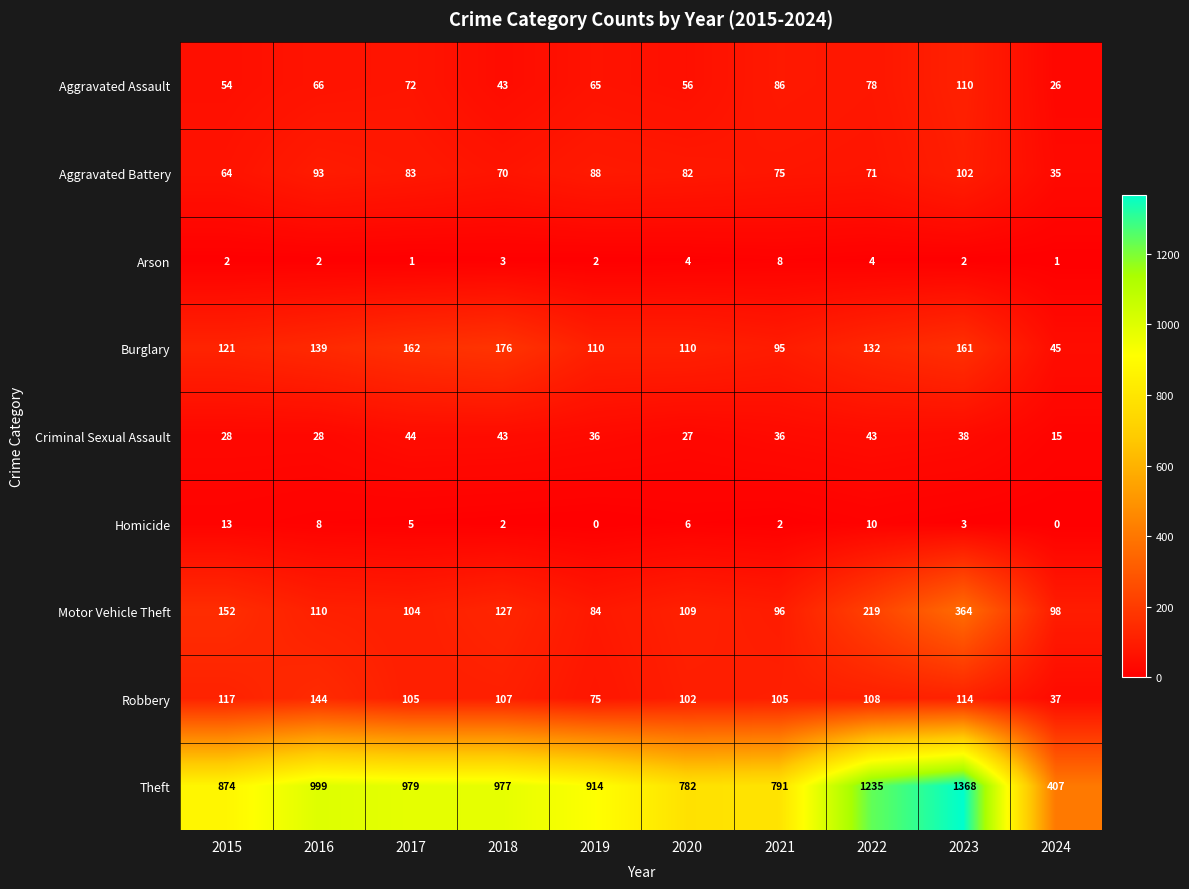

Where is Theft nearest to the value 887?

2015